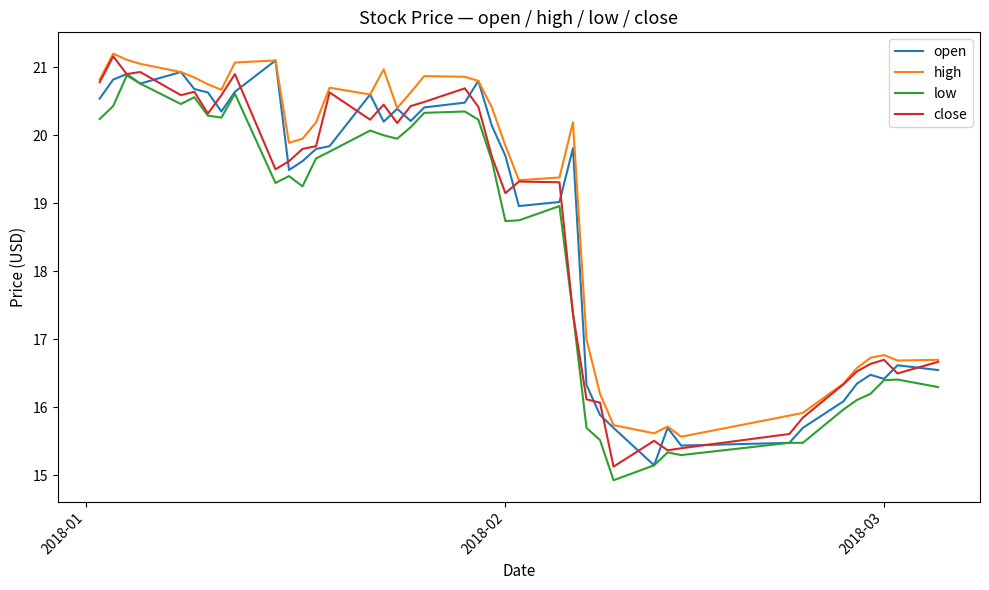

True or false: low and high intersect in this chart.

False